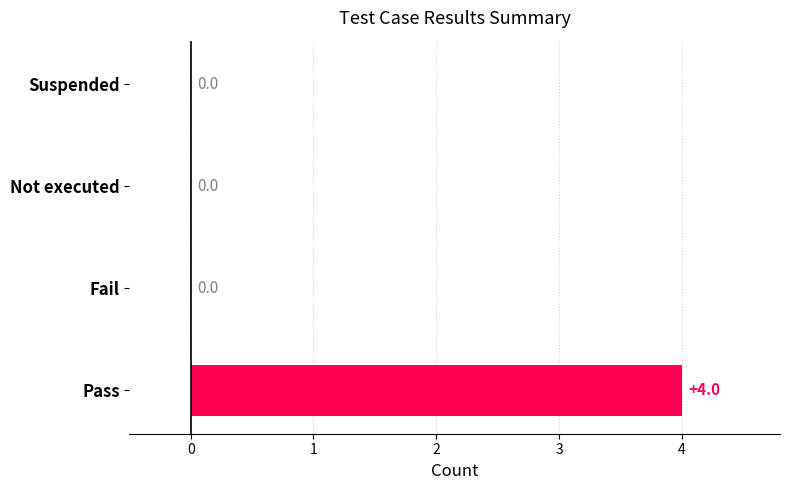

What is the sum of all values?

4